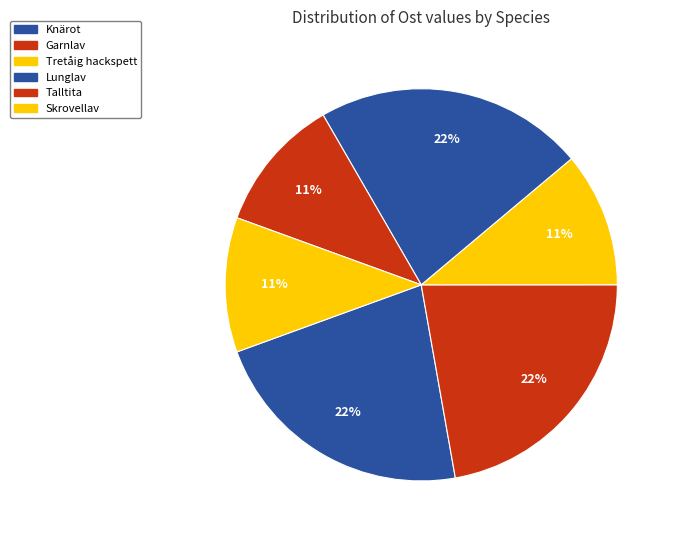

How many segments does this pie chart have?

6